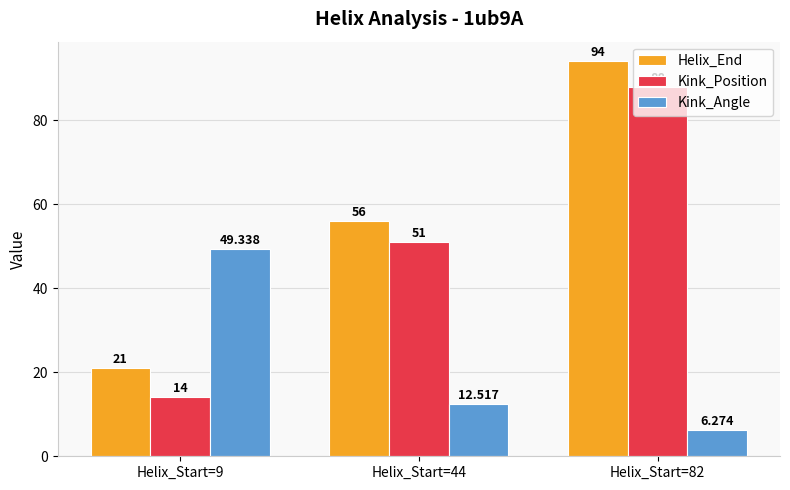

Is the value of Helix_End at Helix_Start=44 greater than the value of Kink_Position at Helix_Start=82?

No